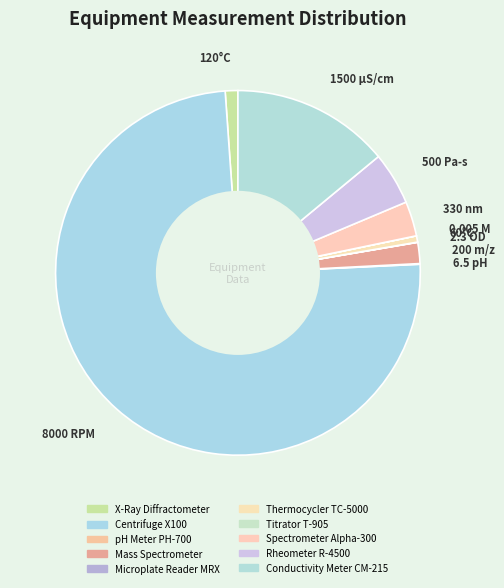

What is the change in value from X-Ray Diffractometer to Microplate Reader MRX?

-117.7